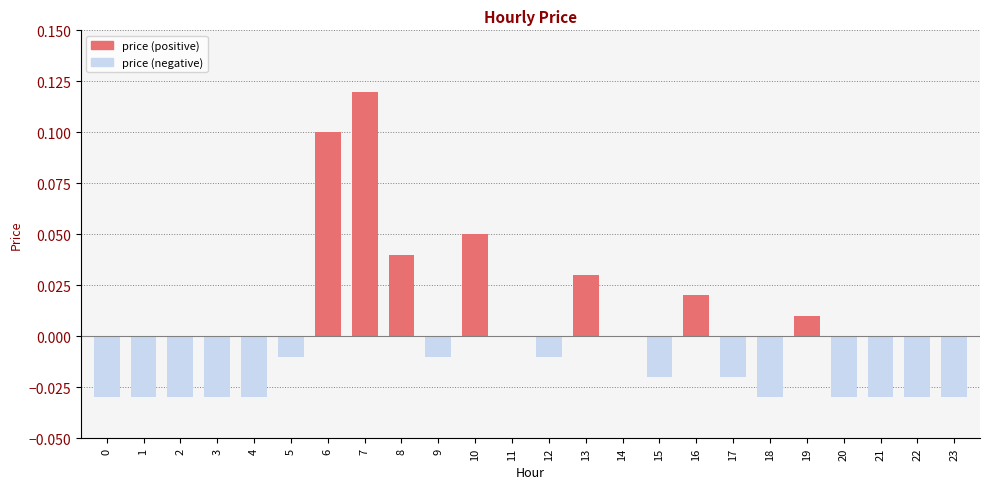

What is the sum of all price (positive) values?

0.4